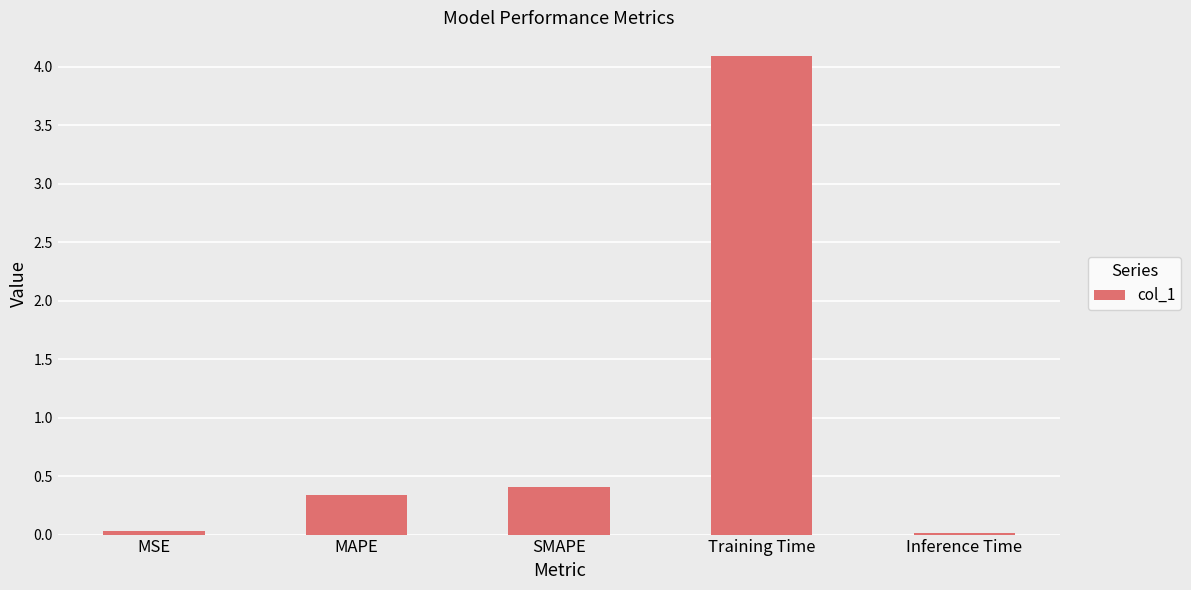

What is the difference between the maximum and second lowest values?

4.1